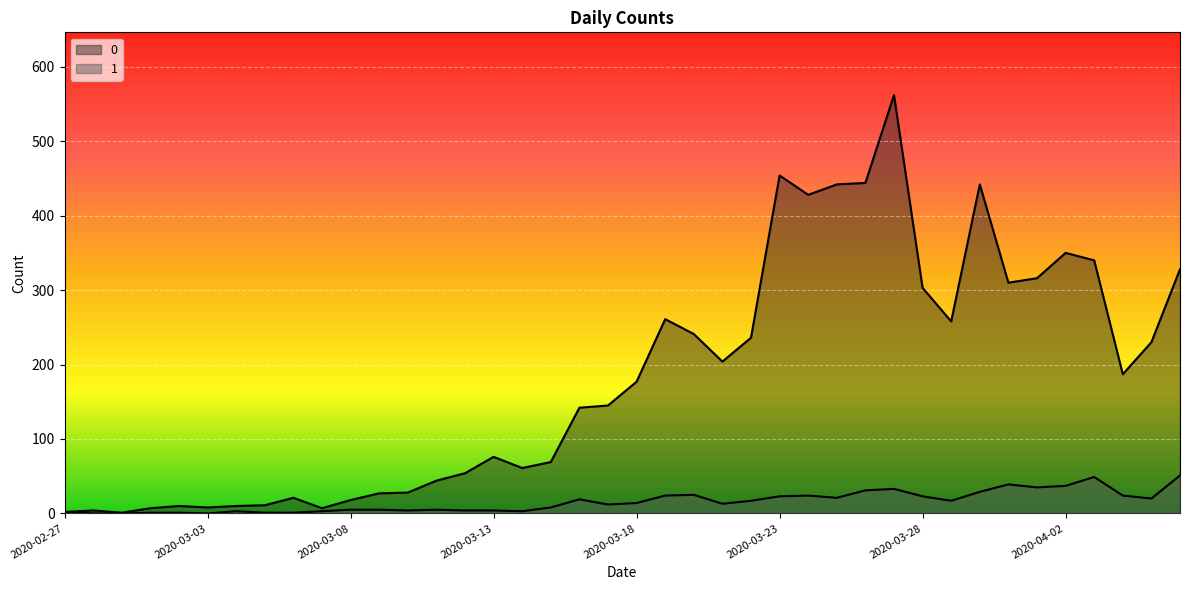

True or false: 0 has a value of 9 at 2020-03-07.

False